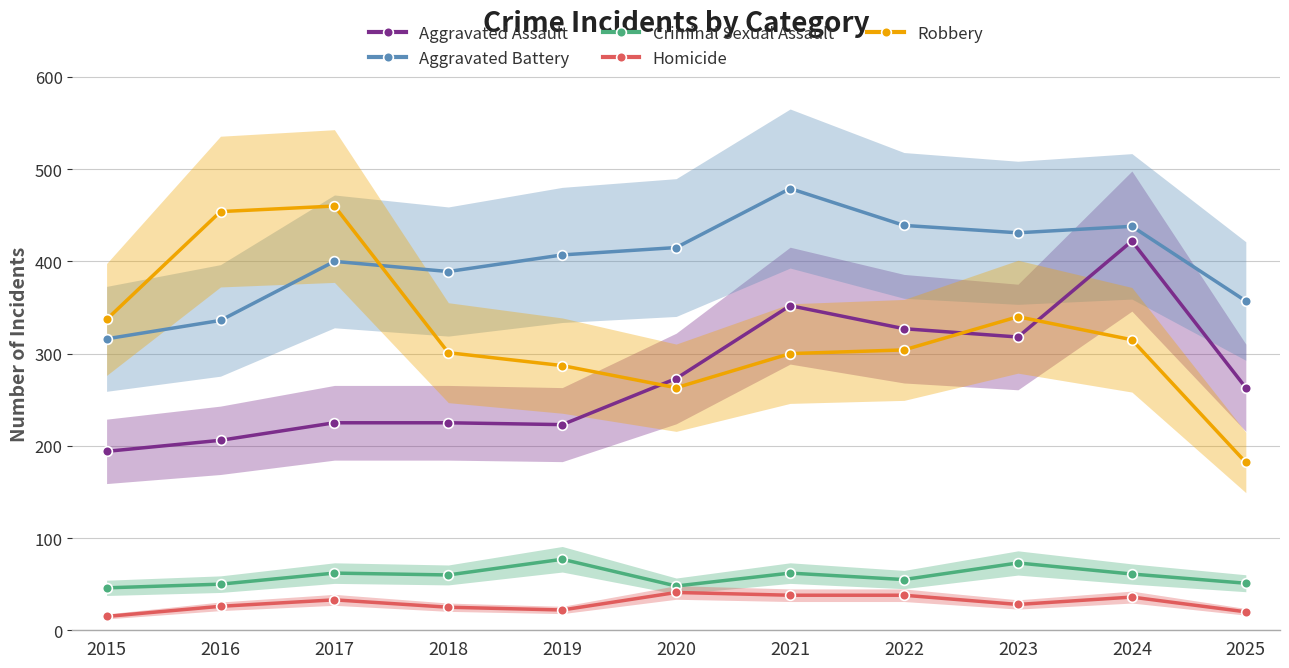

What is the average value of the Aggravated Assault series?

275